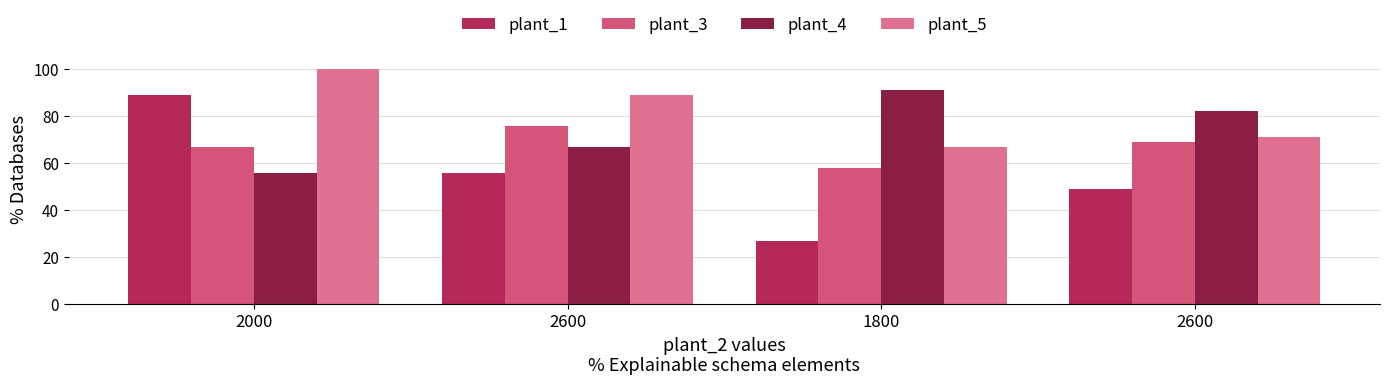

What are all the series names shown in the legend?

plant_1, plant_3, plant_4, plant_5